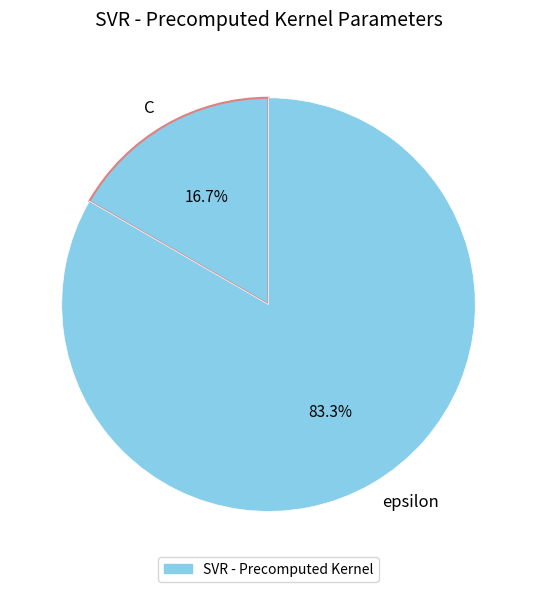

To the nearest percent, what is the average slice percentage?

50%